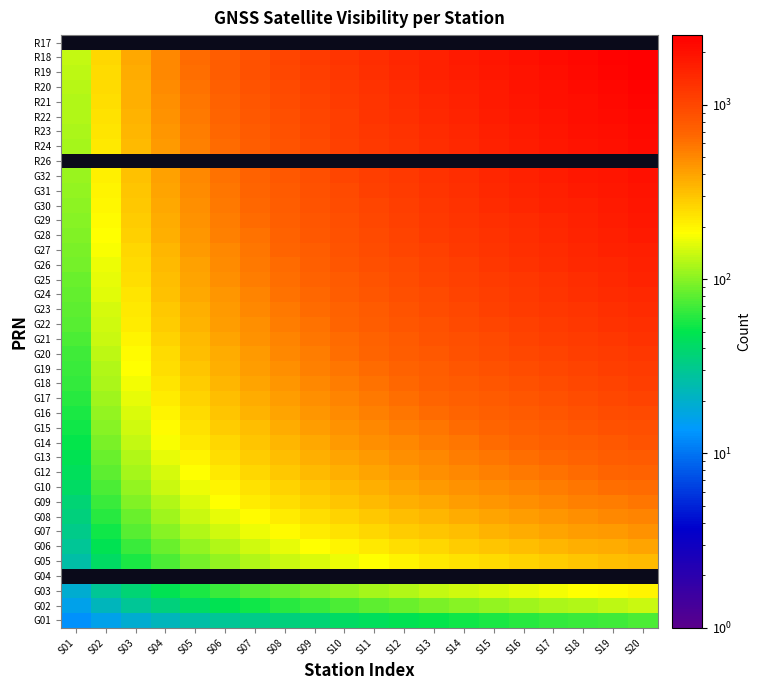

The value of R22 at S13 is 1466.0. True or false?

True